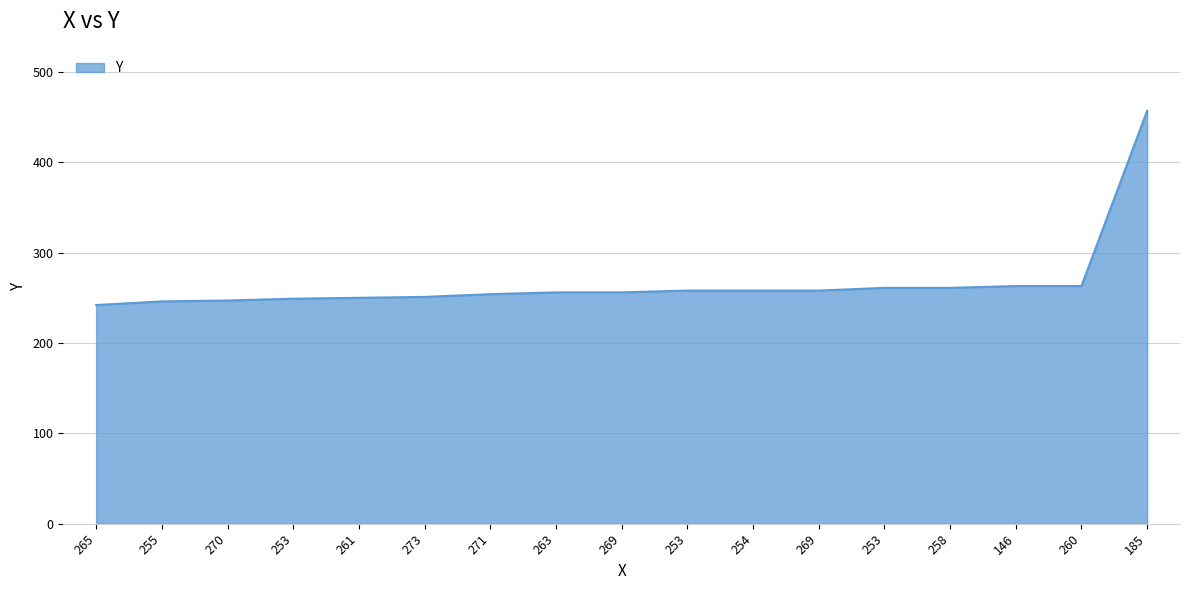

What is the approximate value at 253, to the nearest 10?

260